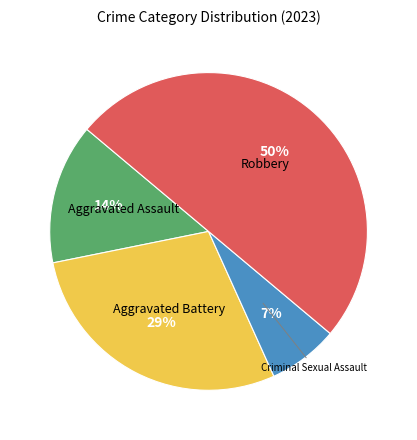

To the nearest percent, what is the difference between the largest and smallest slice percentages?

43%